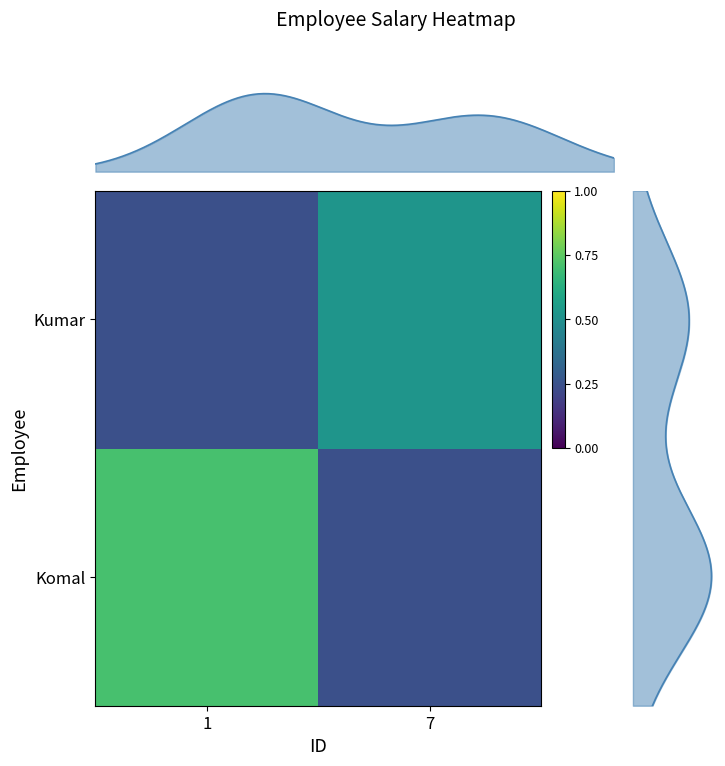

How many distinct data groups are displayed?

2